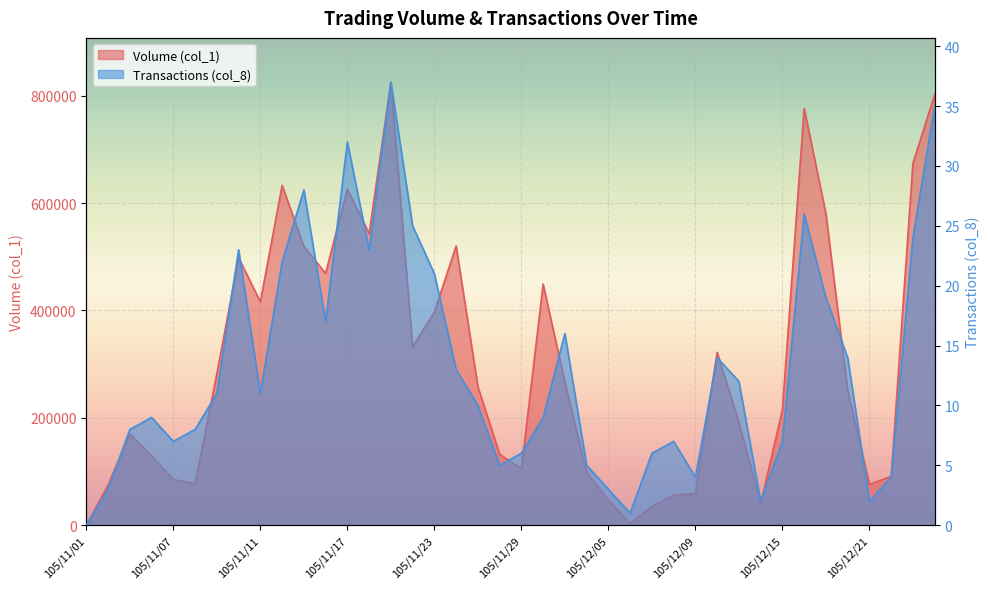

Reading right to left, what are all the values shown in this chart?

Volume (col_1): 802000	674000	91000	76000	251000	580000	776000	215000	40000	191000	322000	59000	56000	35000	3000	47000	98000	266000	449000	105000	132000	258000	520000	397000	332000	825000	543000	626000	469000	519000	633000	416000	498000	282000	77000	85000	129000	170000	75000	0
Transactions (col_8): 35	24	4	2	14	19	26	7	2	12	14	4	7	6	1	3	5	16	9	6	5	10	13	21	25	37	23	32	17	28	22	11	23	11	8	7	9	8	3	0